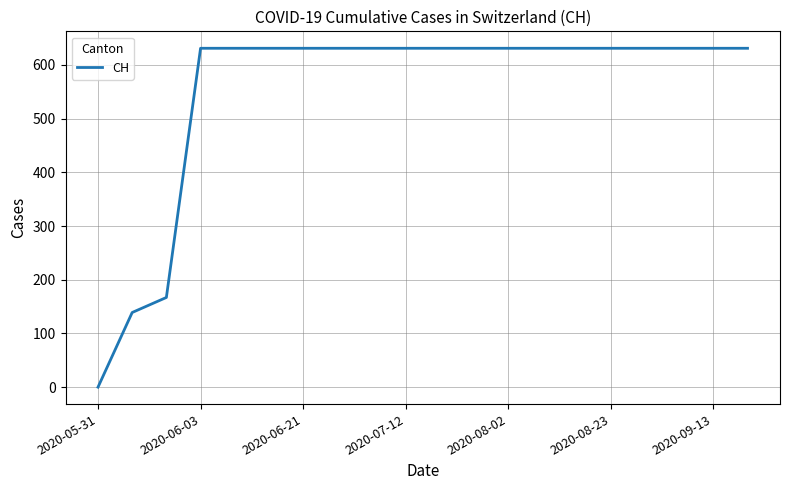

What is the greatest value displayed?

631